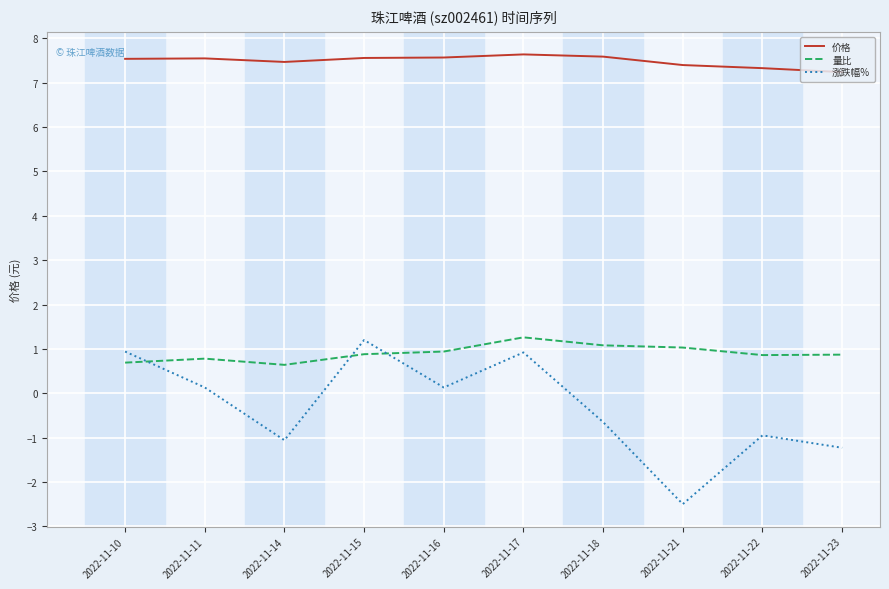

Which series has the largest total across all categories?

价格